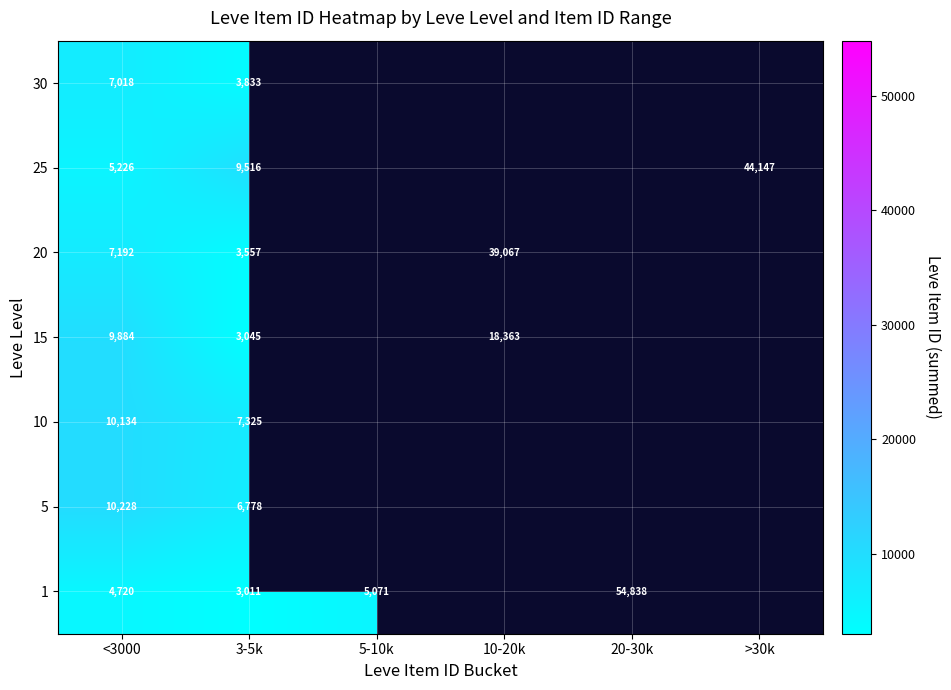

Rank the series at <3000 from highest to lowest value.

5, 10, 15, 20, 30, 25, 1